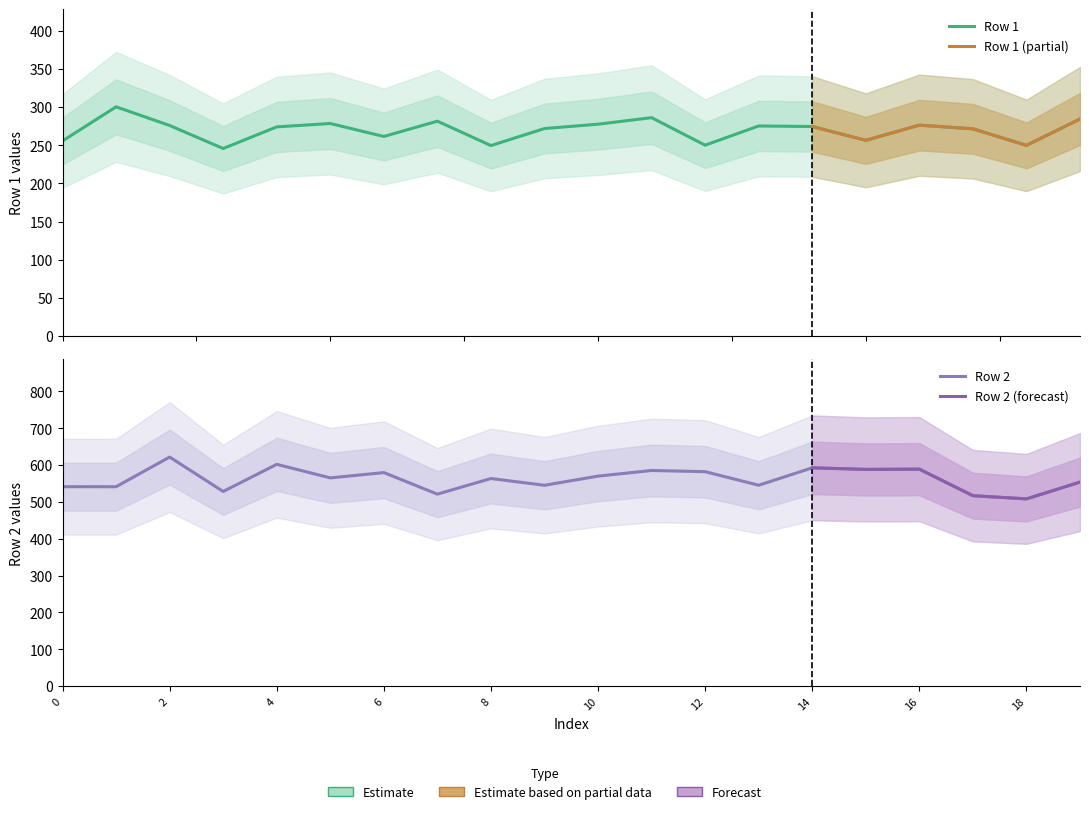

Which has a higher value, 3 or 12?

12